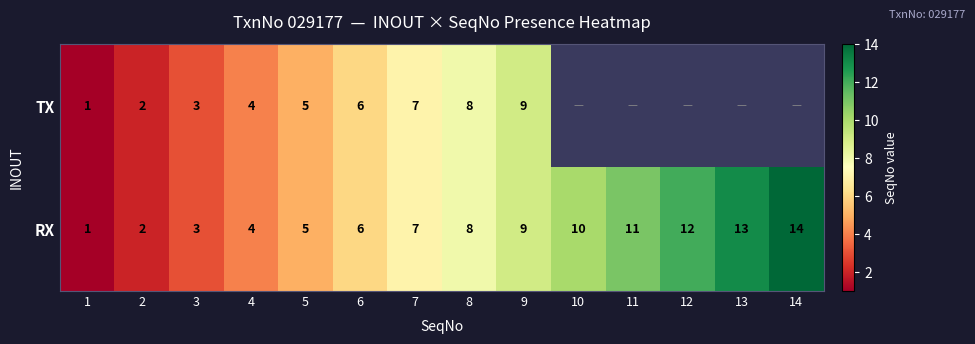

At how many categories does at least one series exceed 7?

7